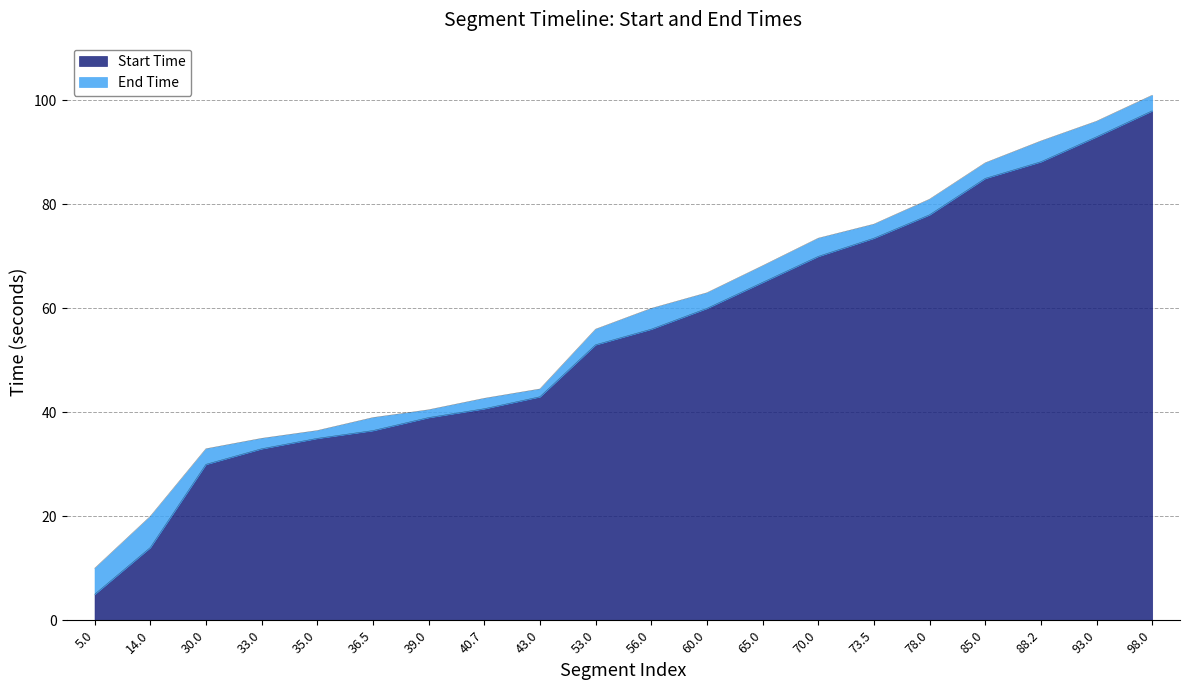

What is the value of the End Time point at the 3rd from the left?

33.0